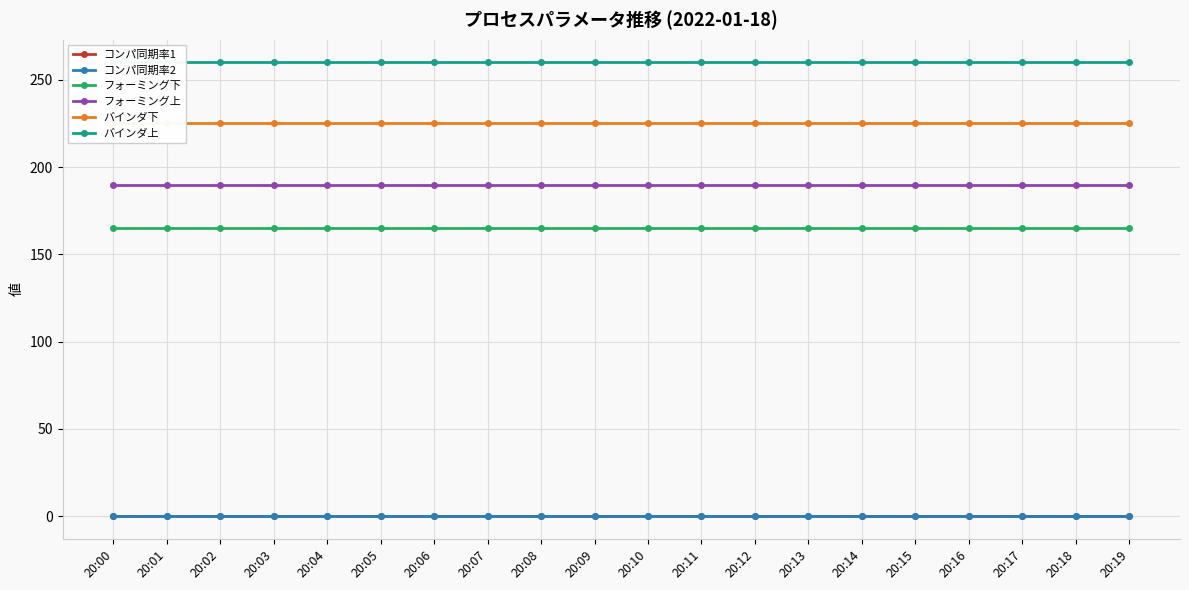

Which series has the largest total across all categories?

バインダ上